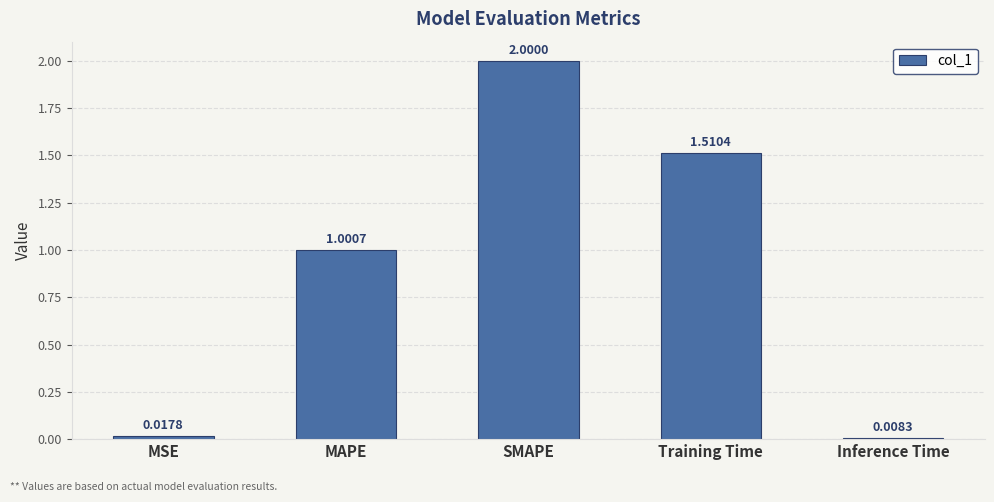

List the labels in order of value, largest first.

SMAPE, Training Time, MAPE, MSE, Inference Time